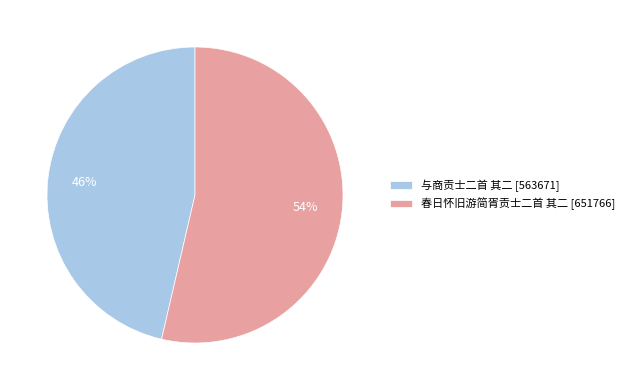

How many segments does this pie chart have?

2